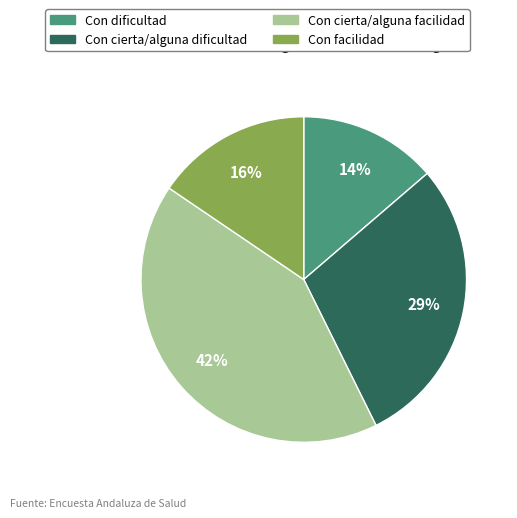

How many slices are in this pie chart?

4